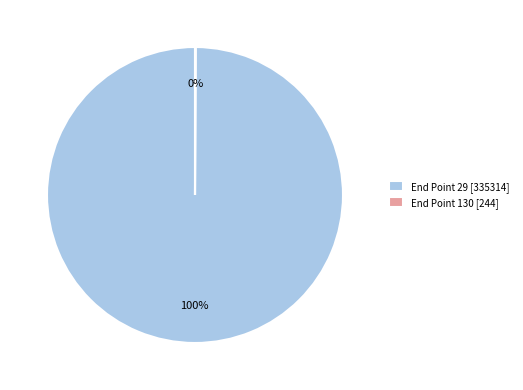

Is it true that End Point 29 [335314] is 100% of the pie?

True